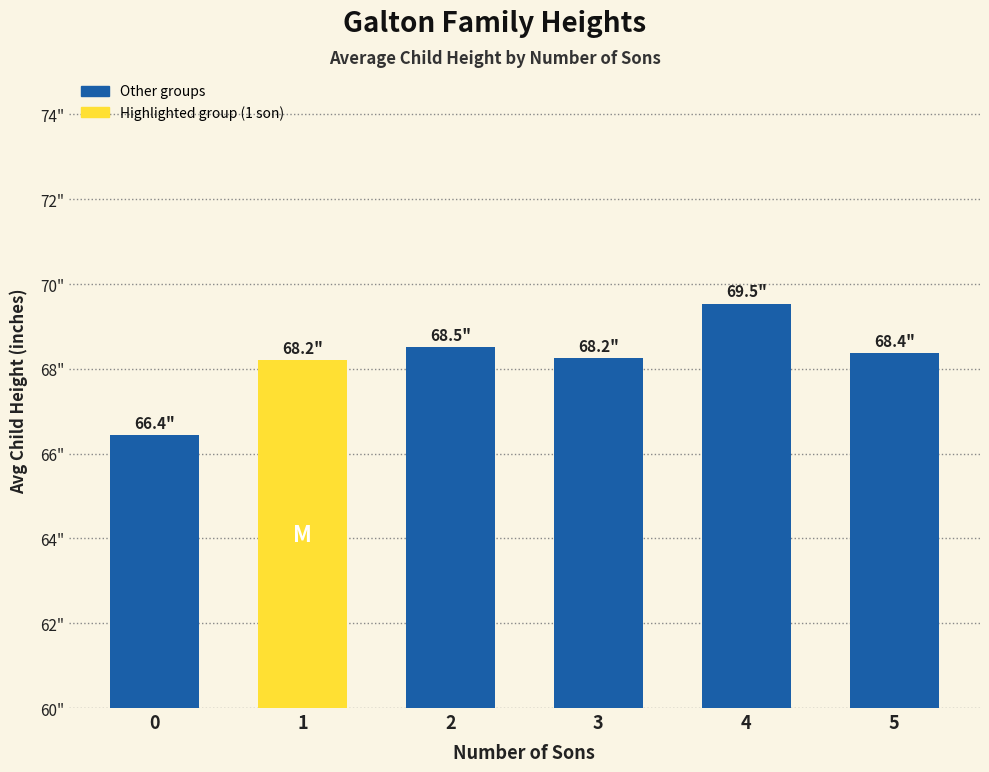

What is the ratio of the value at 2 to the value at 3?

1.0